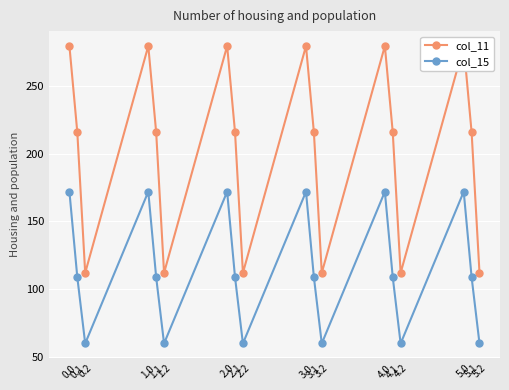

Which series has the widest spread of values?

col_11